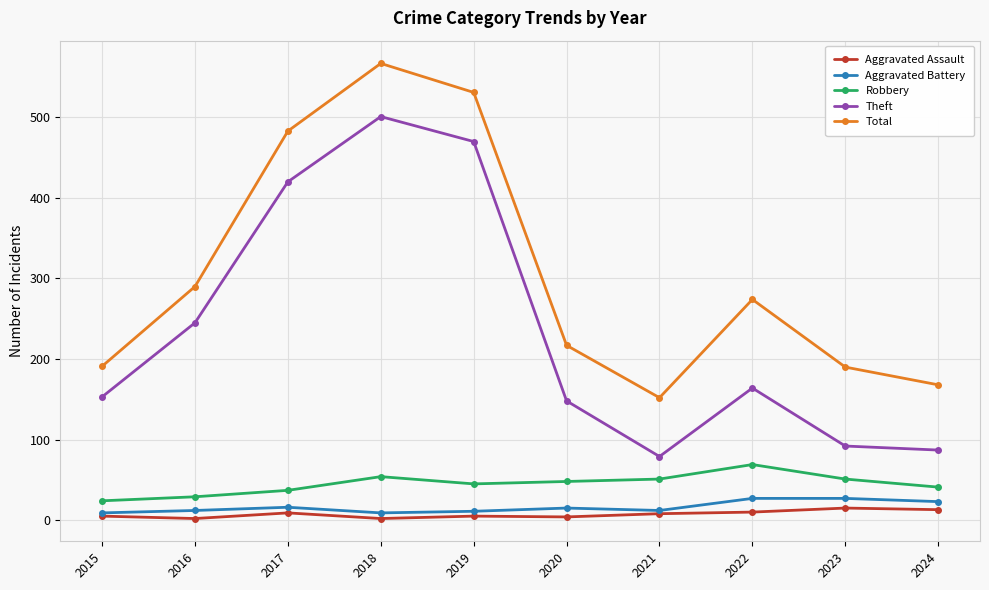

The Robbery series shows 12 at 2019. True or false?

False